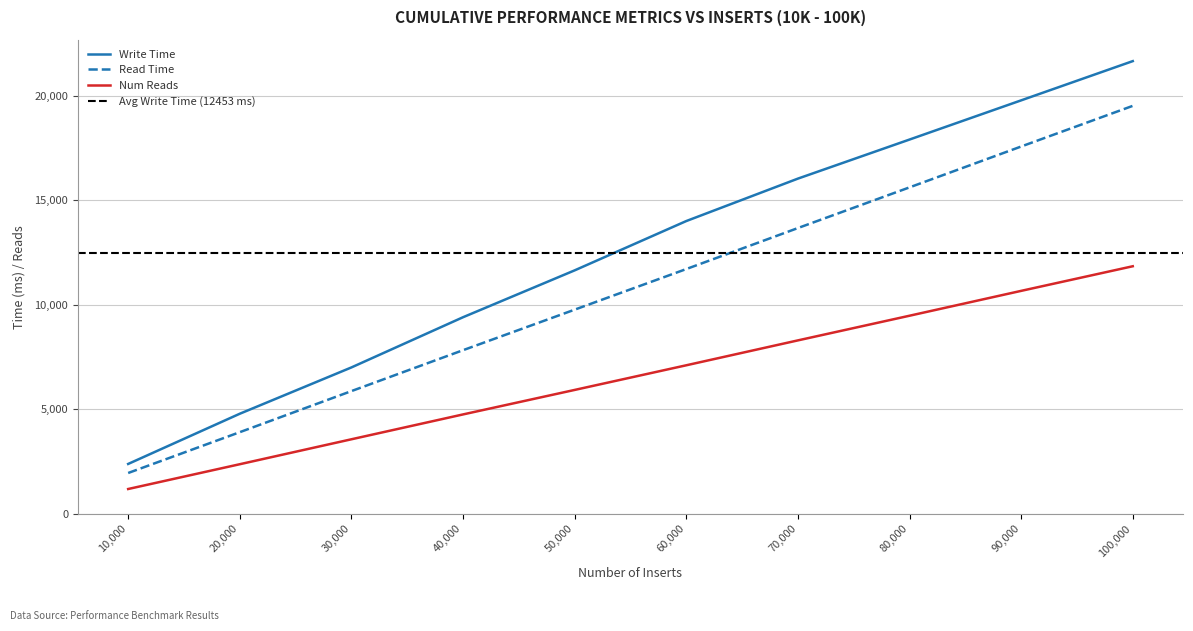

True or false: Write Time and Num Reads intersect in this chart.

False